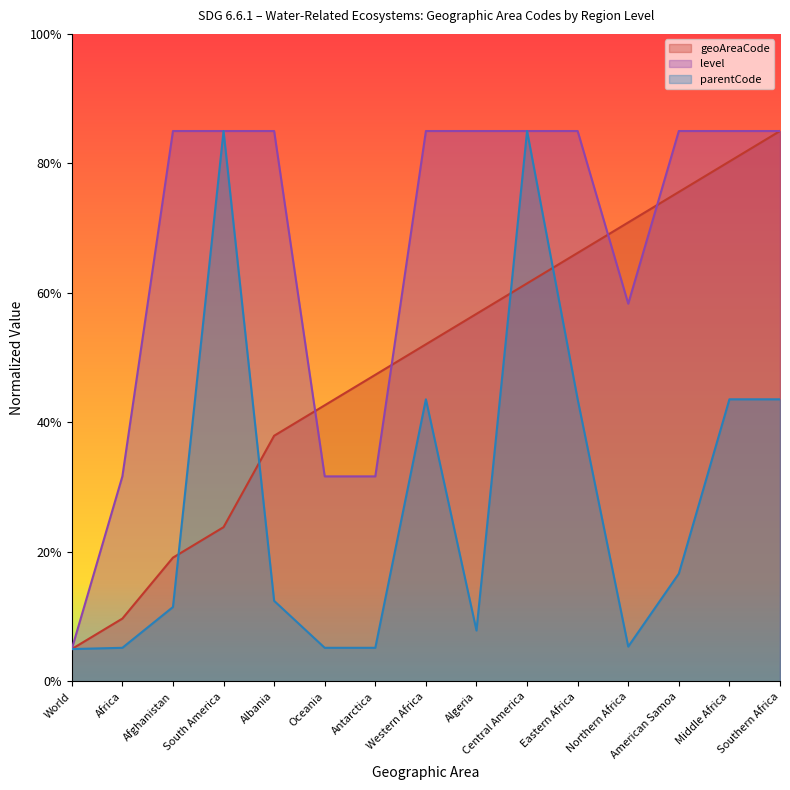

What is the sum of the level values at Afghanistan and Oceania?

116.7